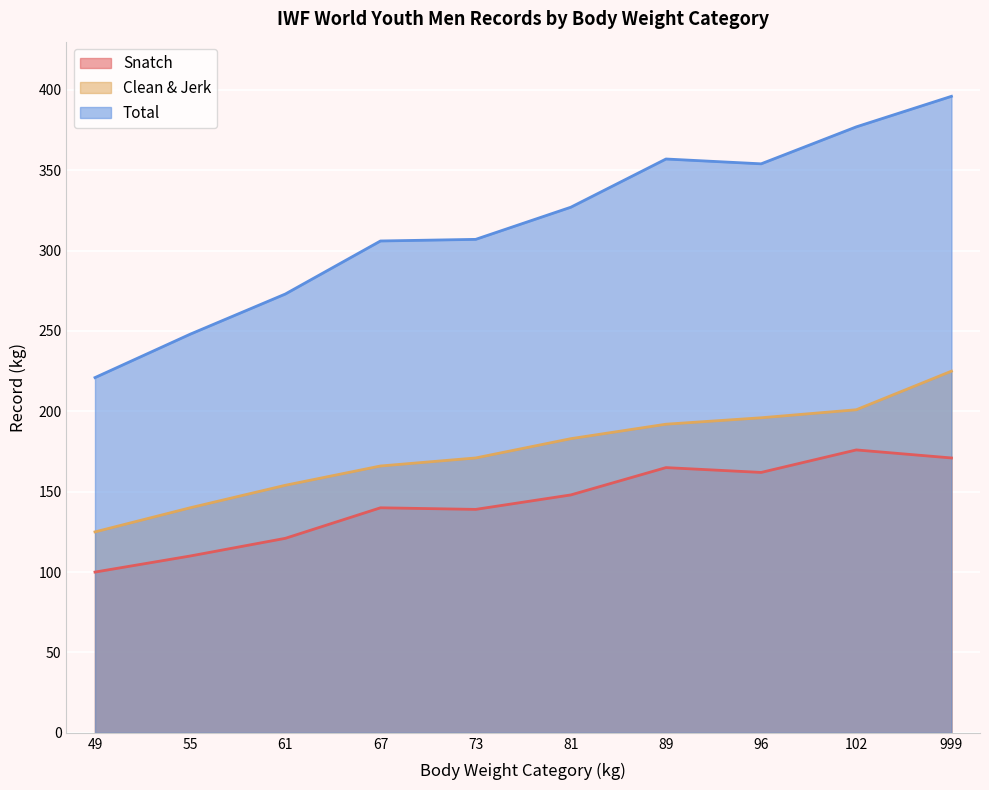

Which series has the largest range (max minus min)?

Total